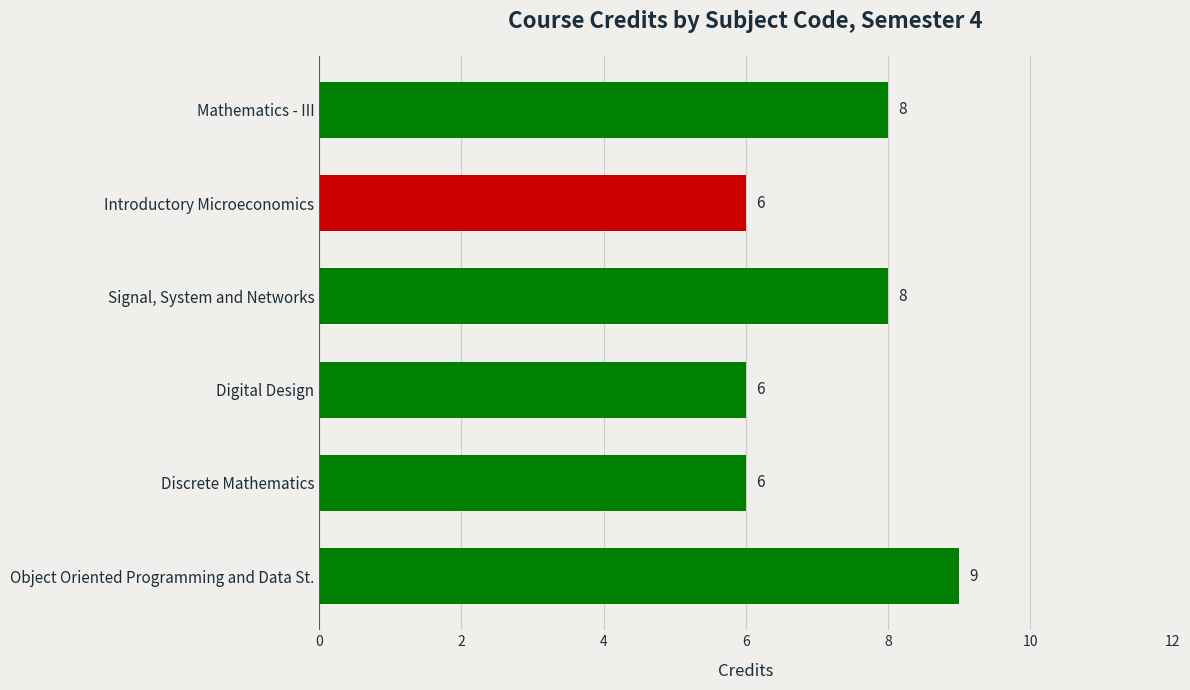

How many values are between 6 and 8?

5